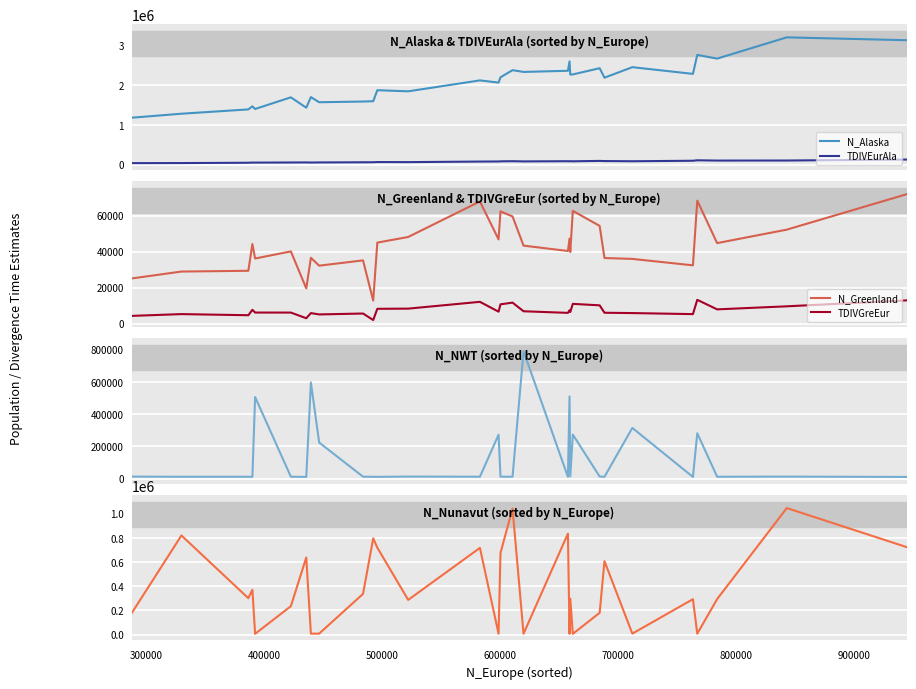

True or false: N_Alaska and TDIVEurAla cross at least once.

False